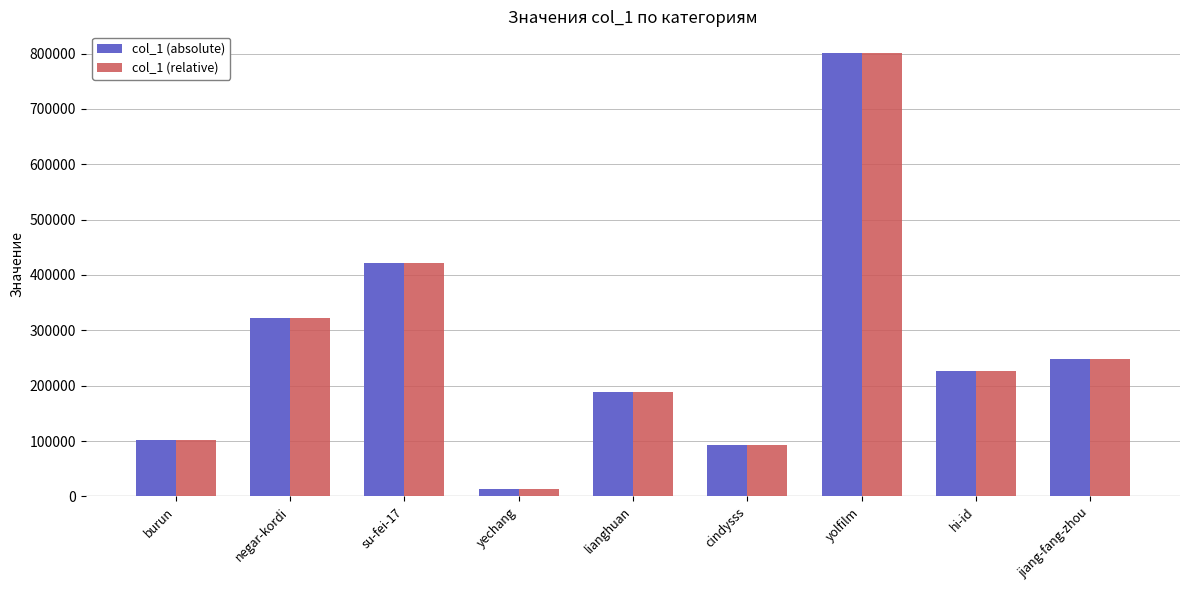

What is the total value across all series at su-fei-17?

843526